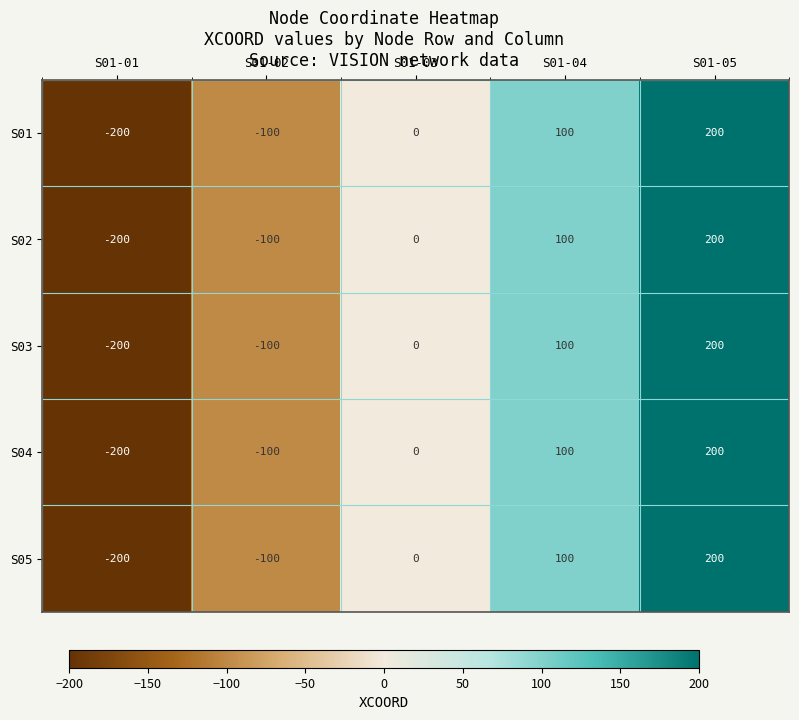

Is it true that S05 equals -332 at S01-01?

False